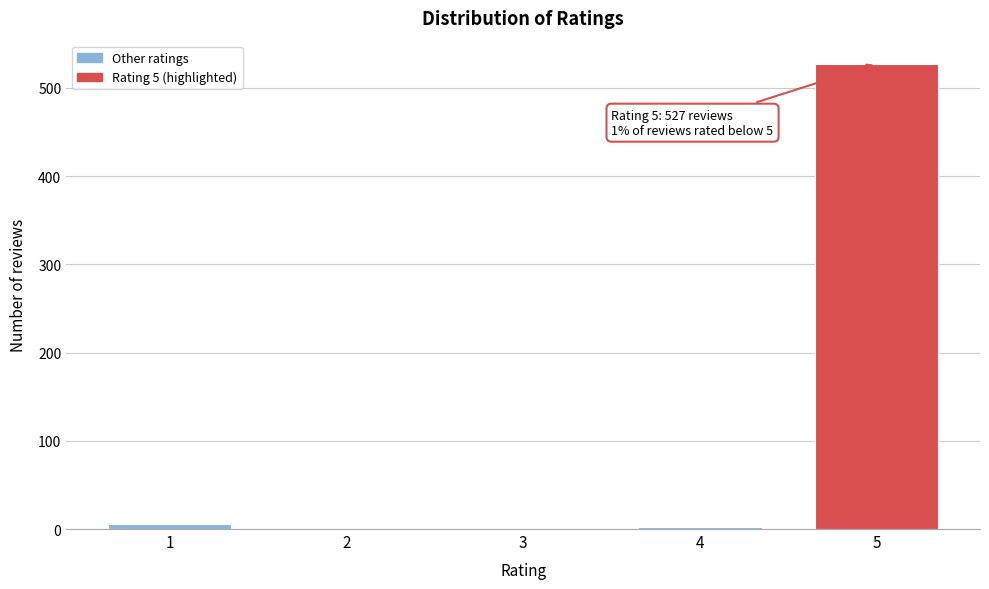

Is it true that the value at 5 is 527?

True